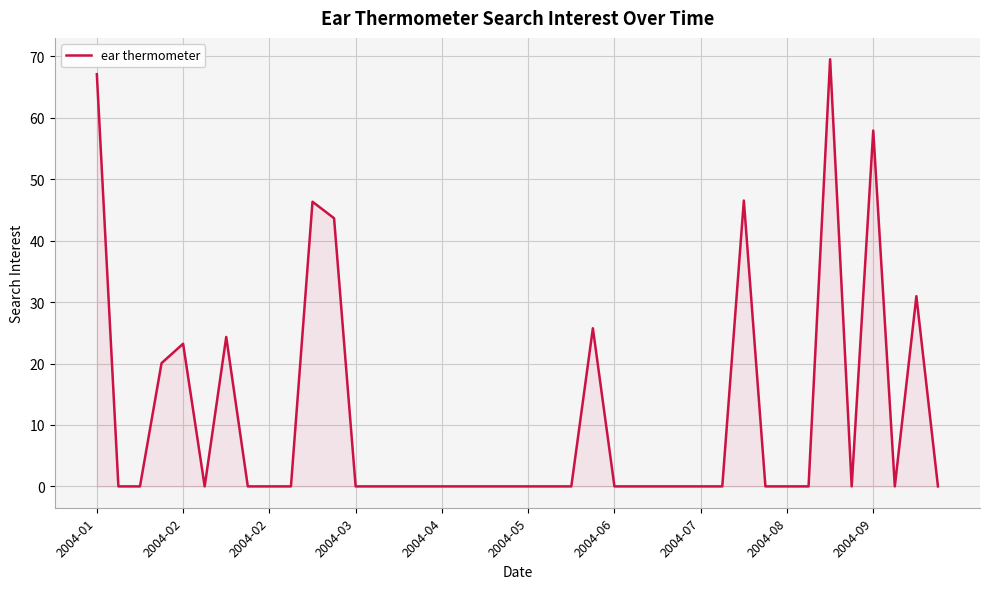

Does the chart have visible grid lines?

Yes